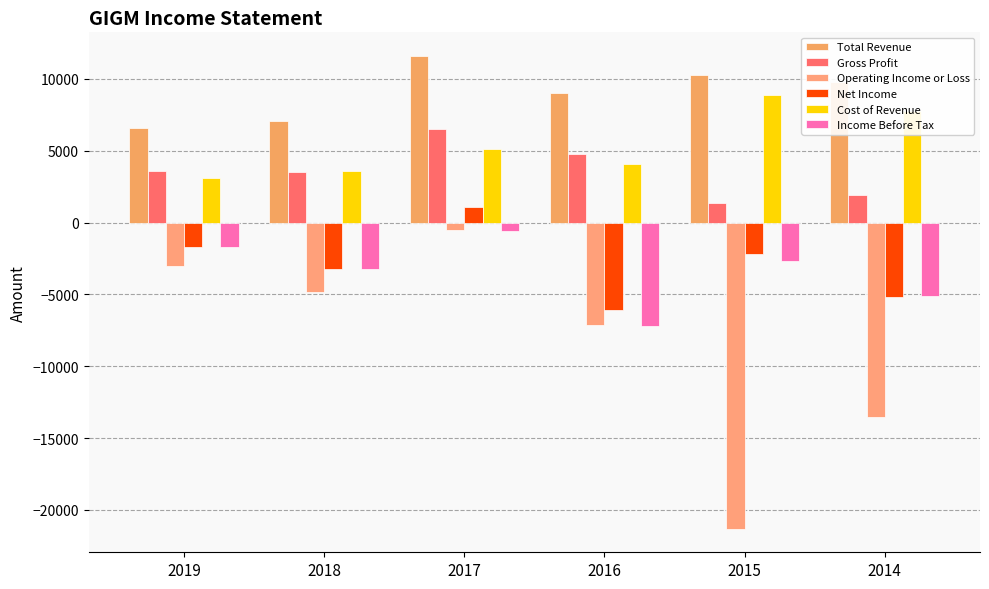

What is the average value of the Net Income series?

-2883